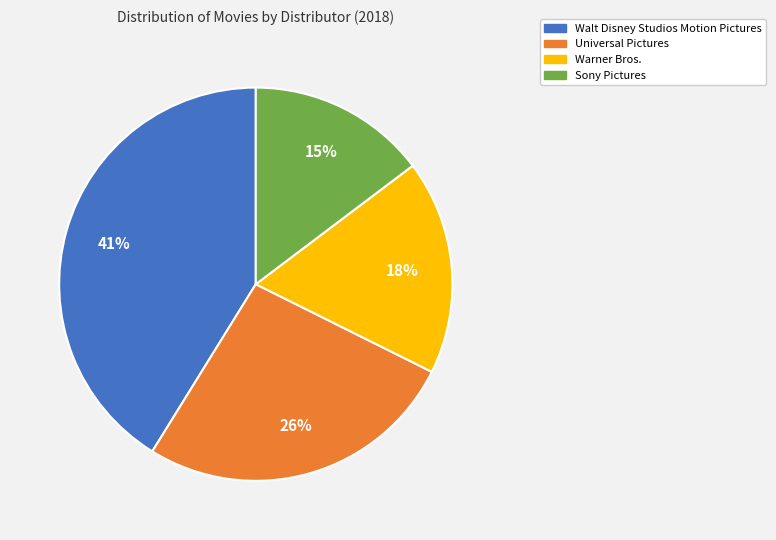

What percentage is the Walt Disney Studios Motion Pictures slice, to the nearest percent?

41%